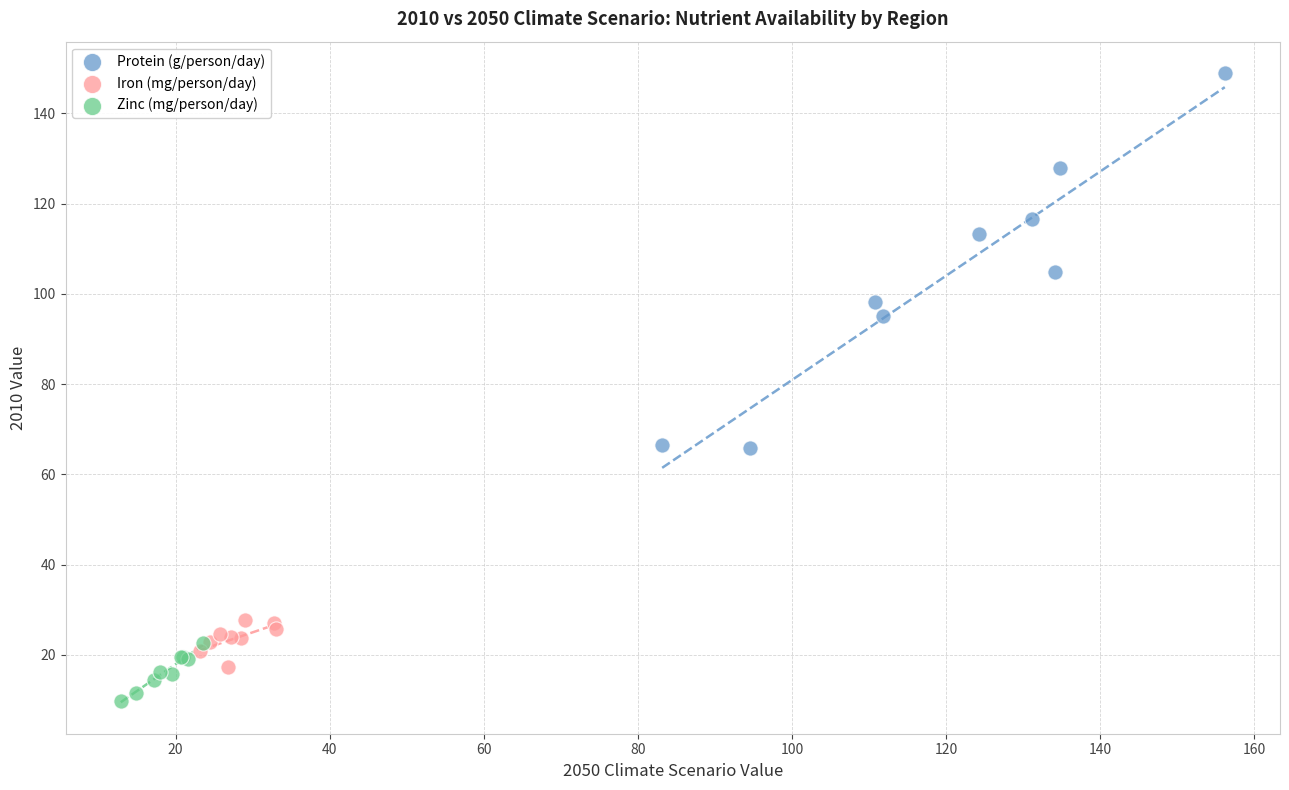

Which series has the largest Y range (max minus min)?

Protein (g/person/day)